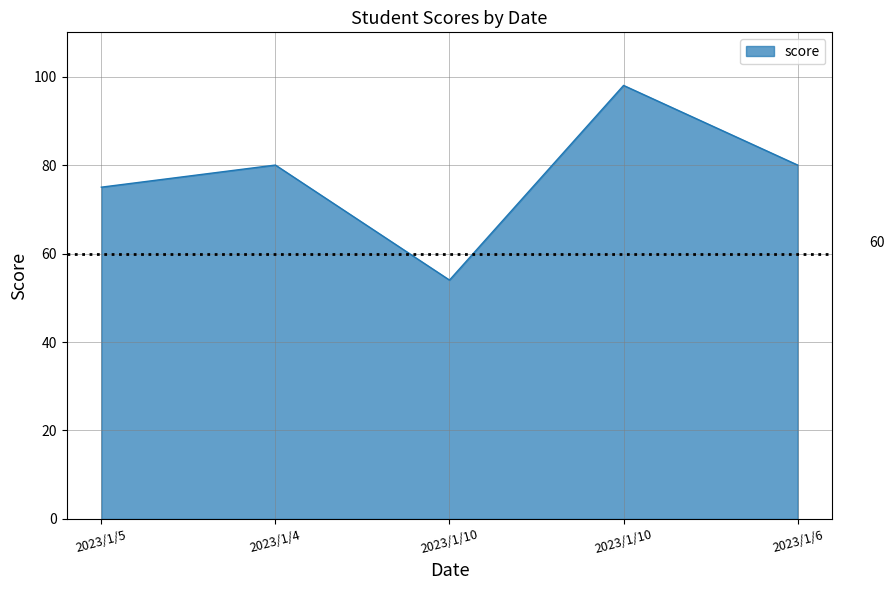

Reading right to left, transcribe all the data shown in this chart.

80	98	54	80	75